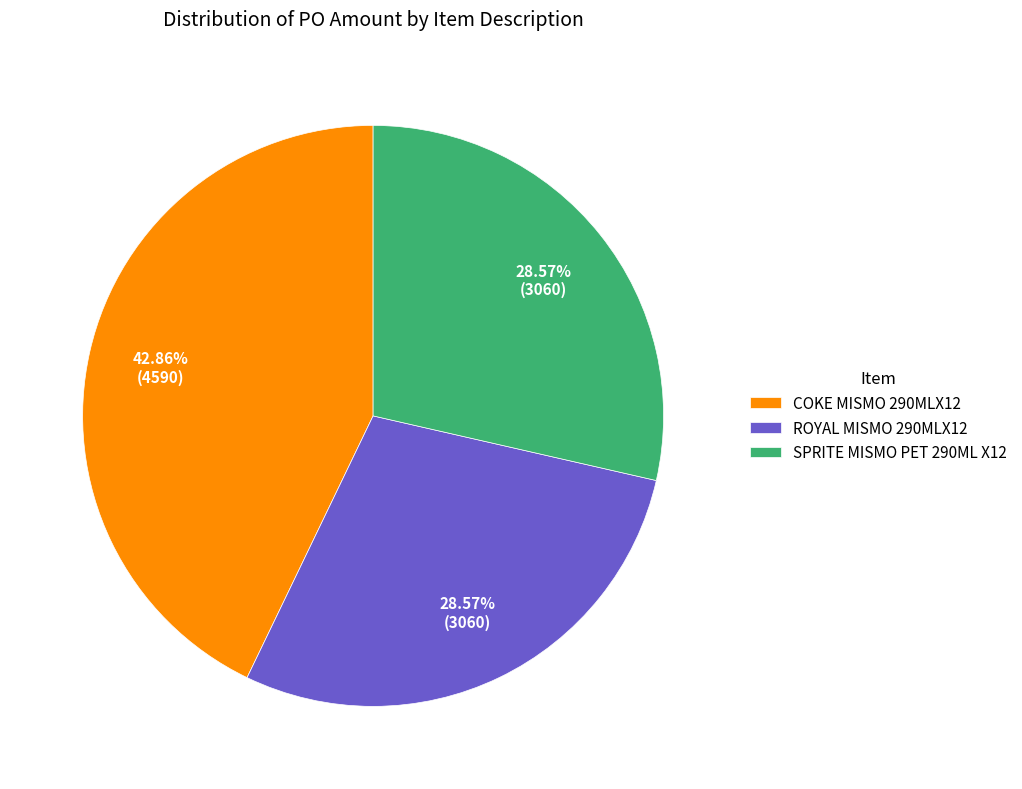

To the nearest percent, what is the difference between the largest and smallest slice percentages?

14%